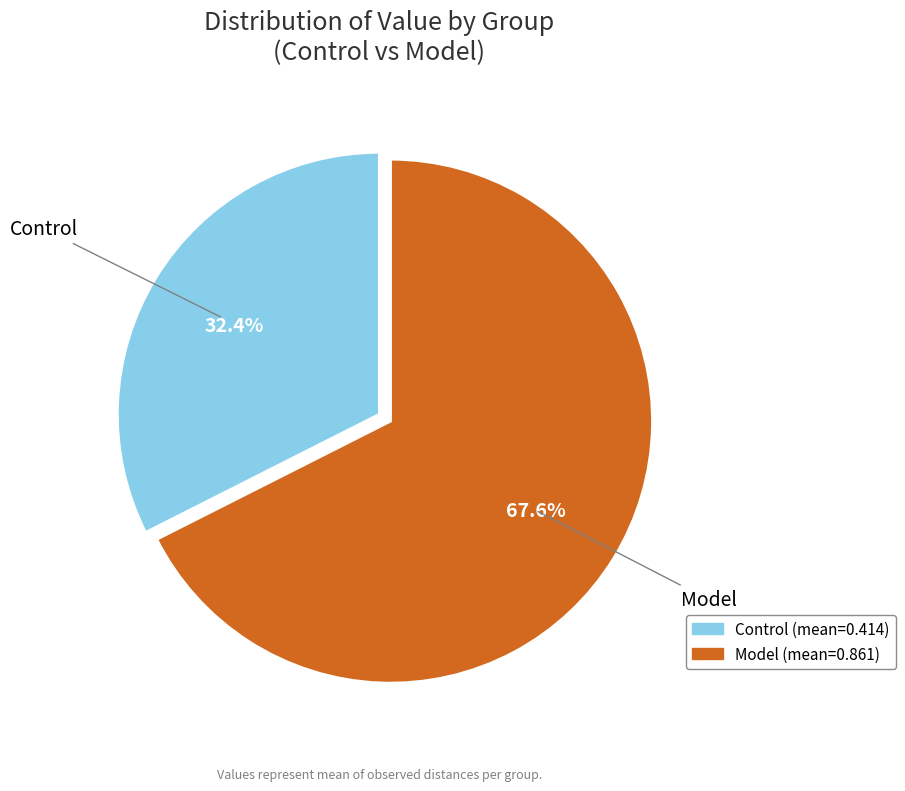

What portion of the pie excludes Model?

32.4%